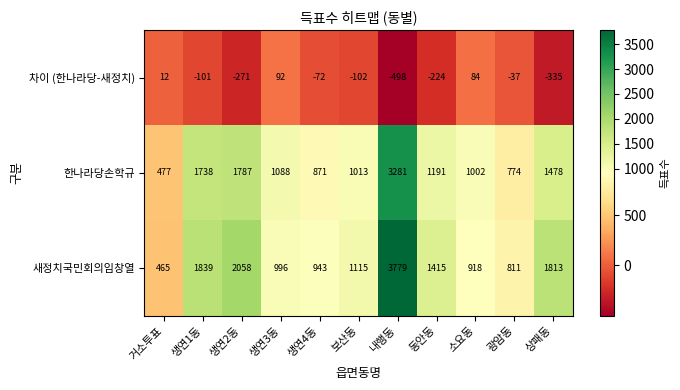

At 상패동, list the series in order from smallest to largest.

차이 (한나라당-새정치), 한나라당손학규, 새정치국민회의임창열